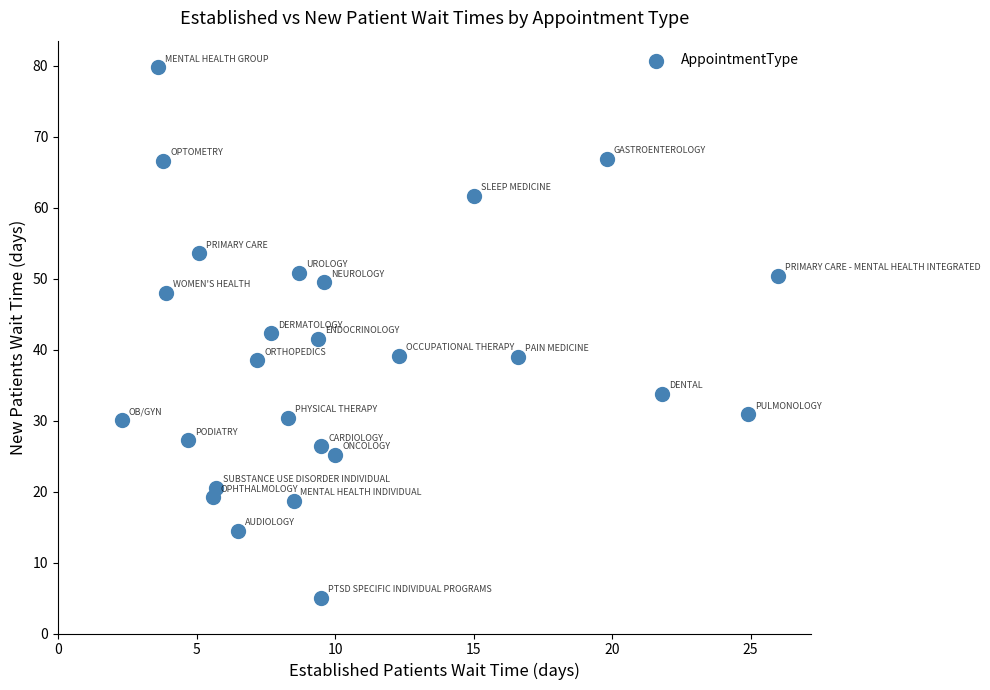

What is the range of X values (max minus min)?

23.7